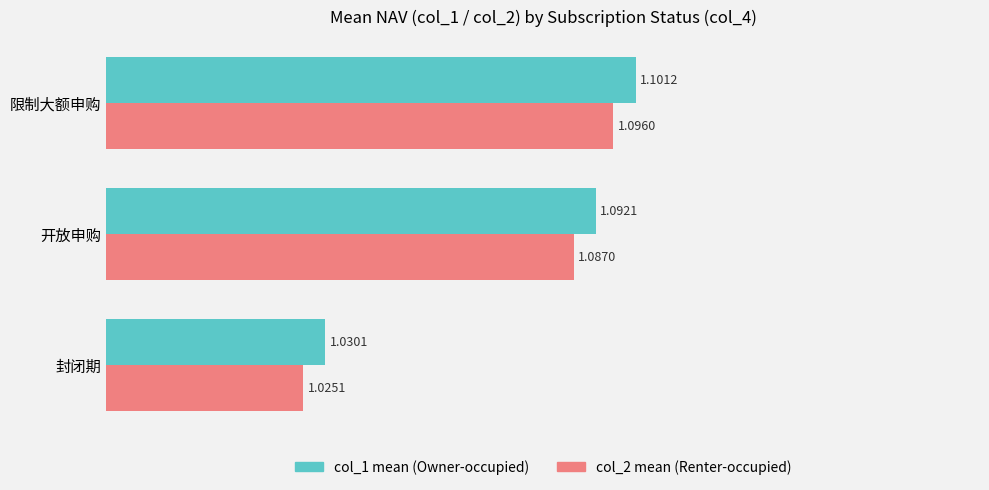

What is the total value across all series at 封闭期?

2.1